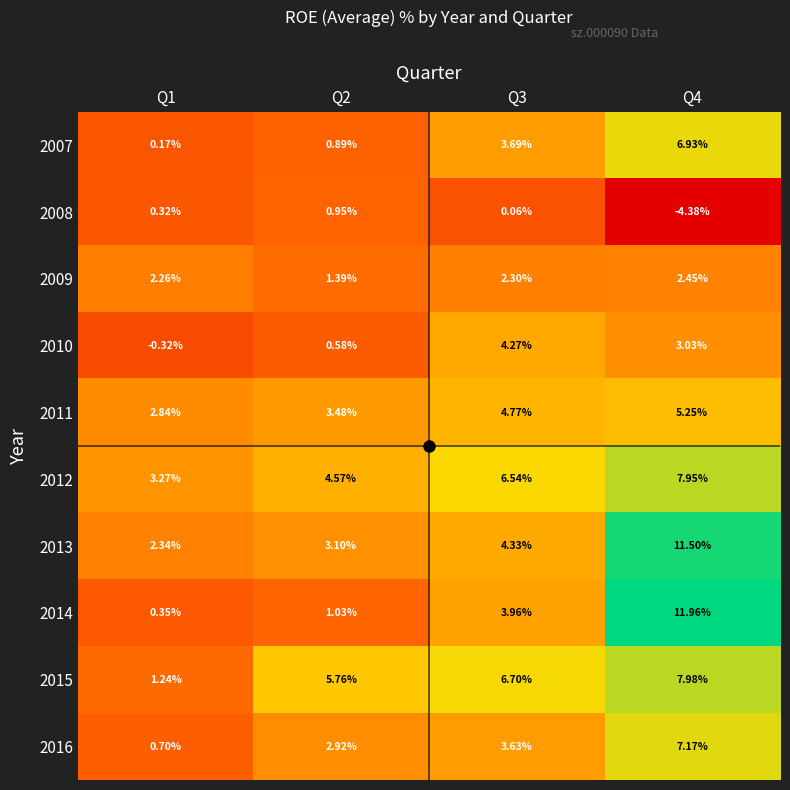

Is the value of 2012 at Q2 greater than the value of 2013 at Q3?

Yes